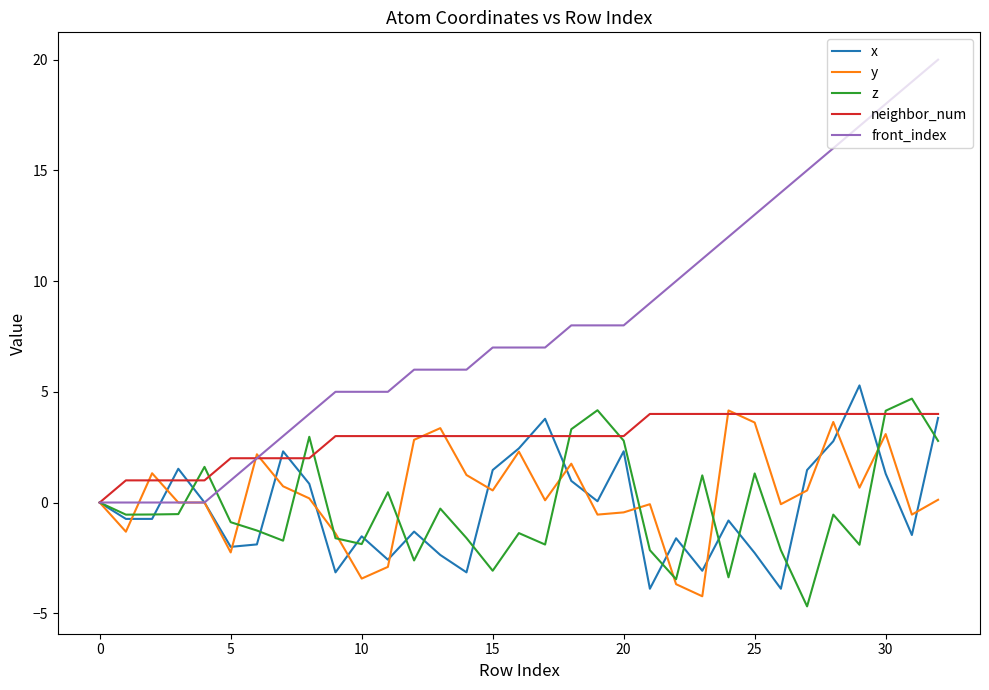

How many distinct data groups are displayed?

5